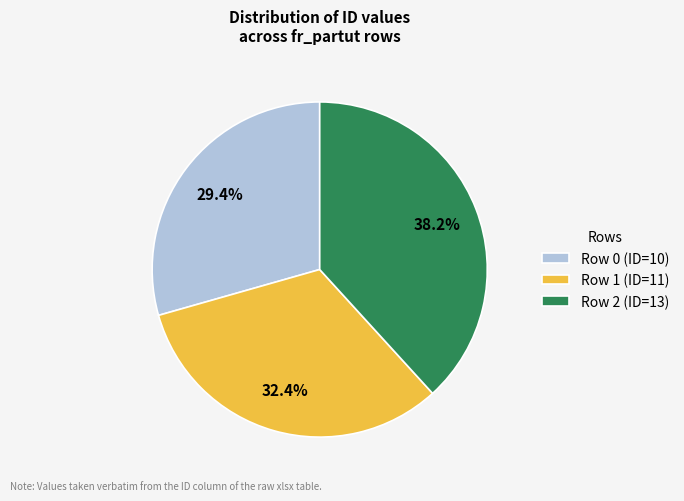

What is the ratio of the value at Row 1 (ID=11) to the value at Row 0 (ID=10)?

1.1